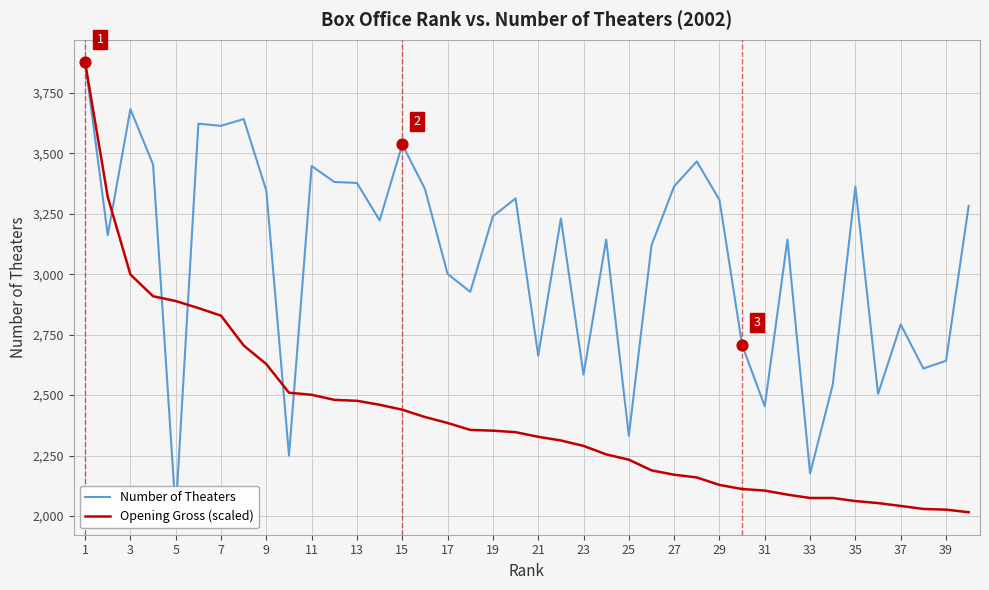

Which series reaches the maximum Y coordinate?

Number of Theaters